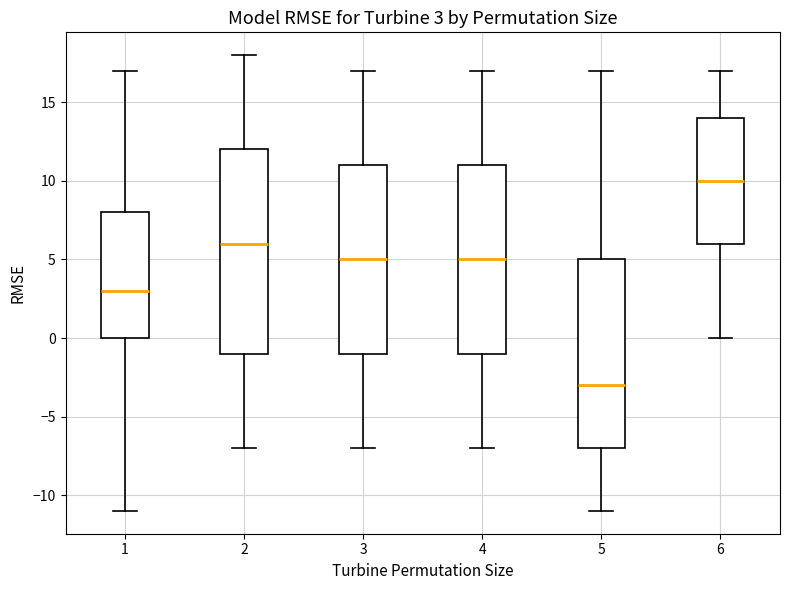

Comparing the boxes themselves (not the whiskers), which one is the tallest?

2